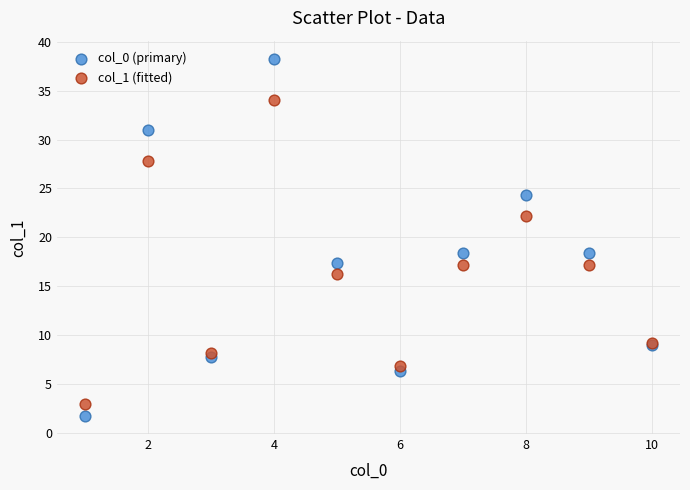

What are all the series names shown in the legend?

col_0 (primary), col_1 (fitted)